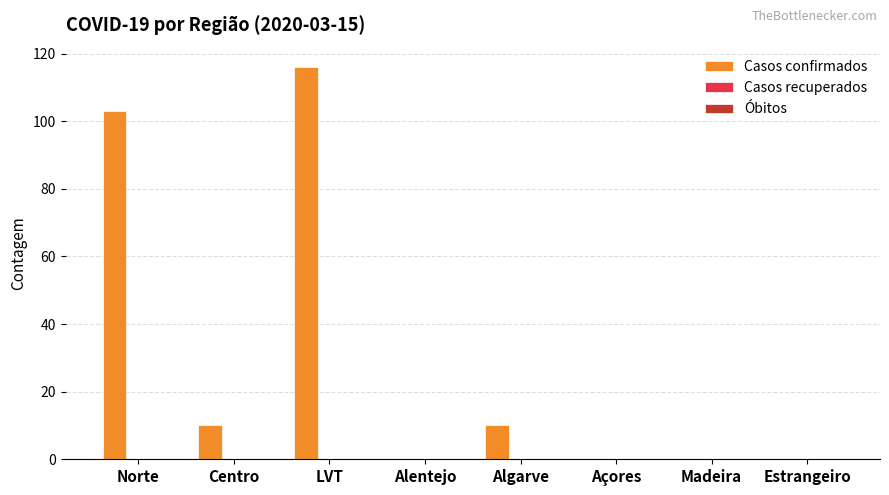

What is the greatest value displayed?

116